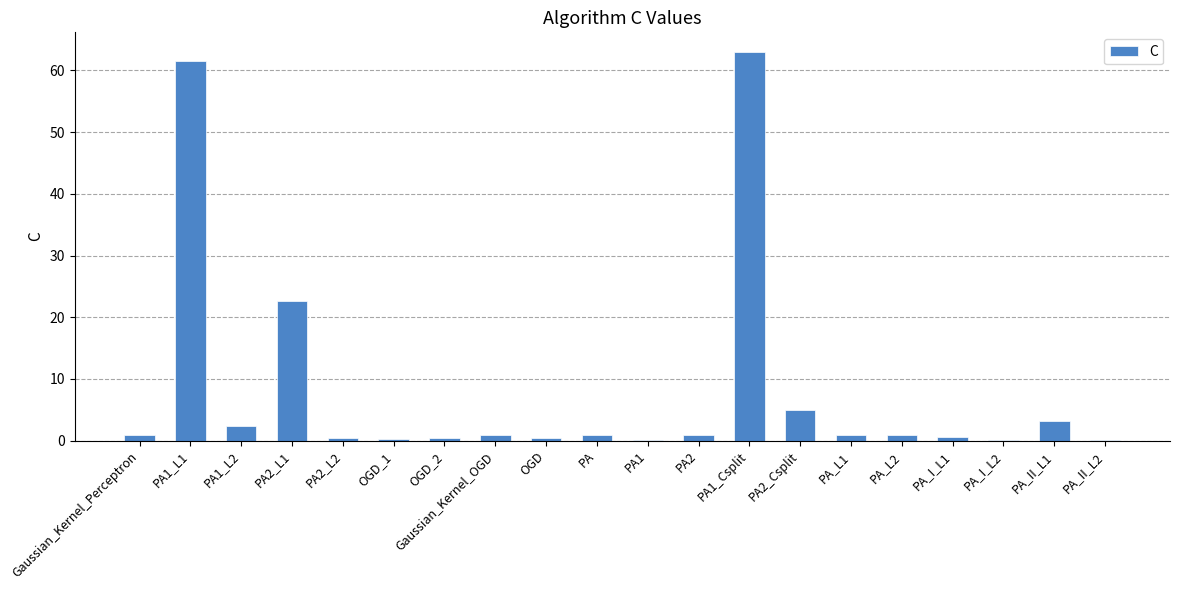

Which category has the highest value across all series?

PA1_Csplit